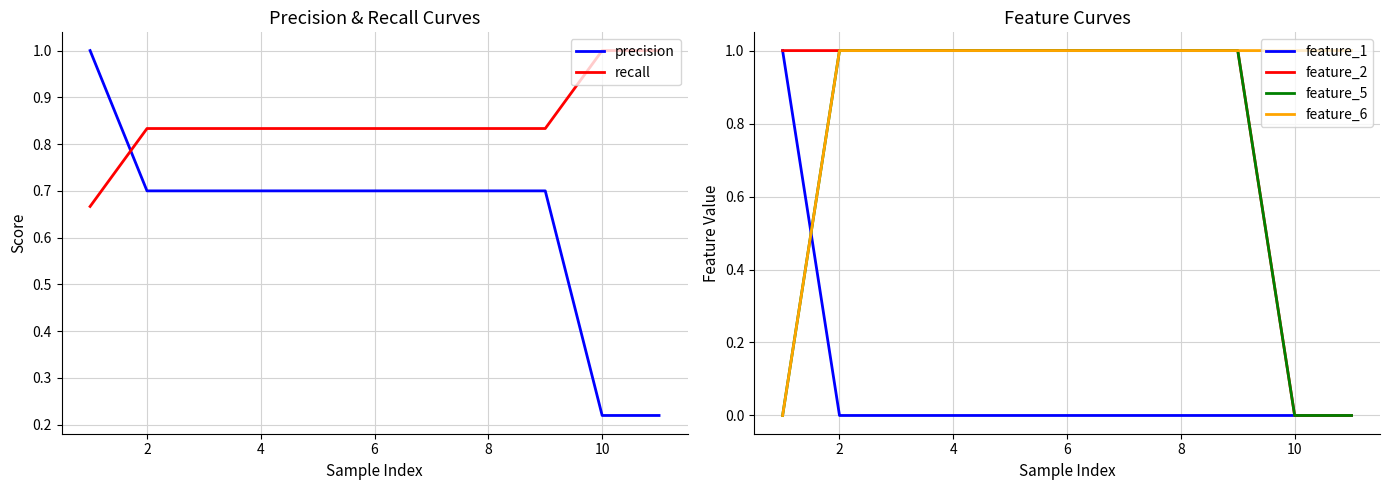

How many data points does each series have?

11